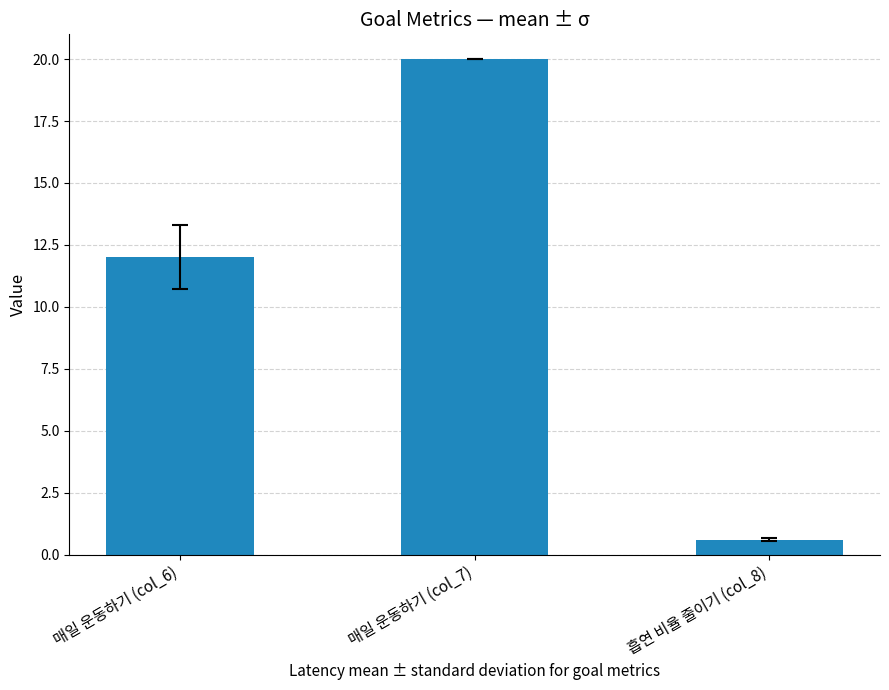

What is the change in value from 매일 운동하기 (col_6) to 흡연 비율 줄이기 (col_8)?

-11.4